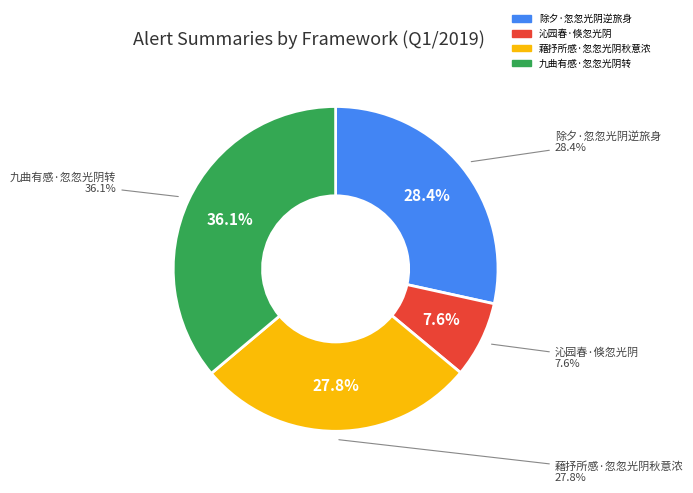

How many slices are in this pie chart?

4